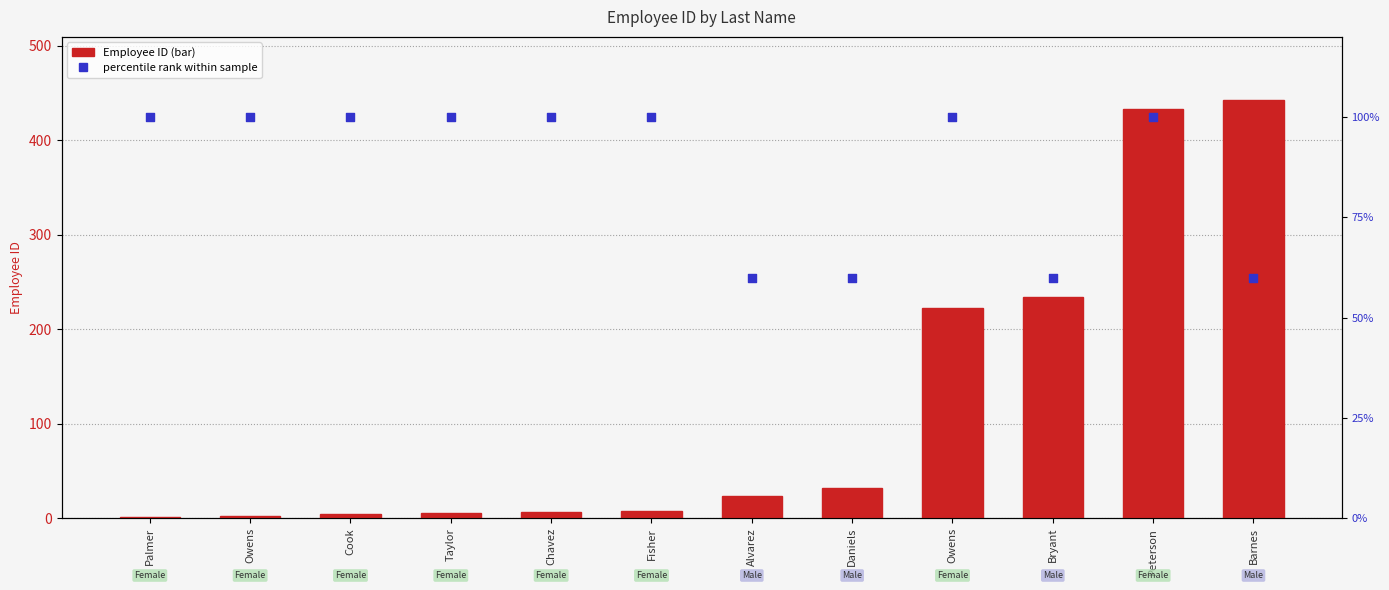

Which series contains the highest Y value?

Employee_ID